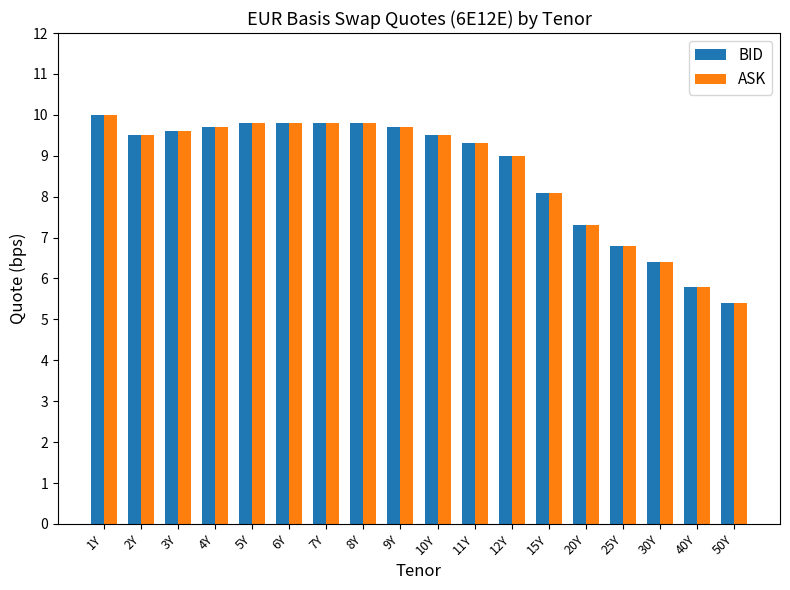

Is the value of ASK at 15Y greater than the value of BID at 30Y?

Yes